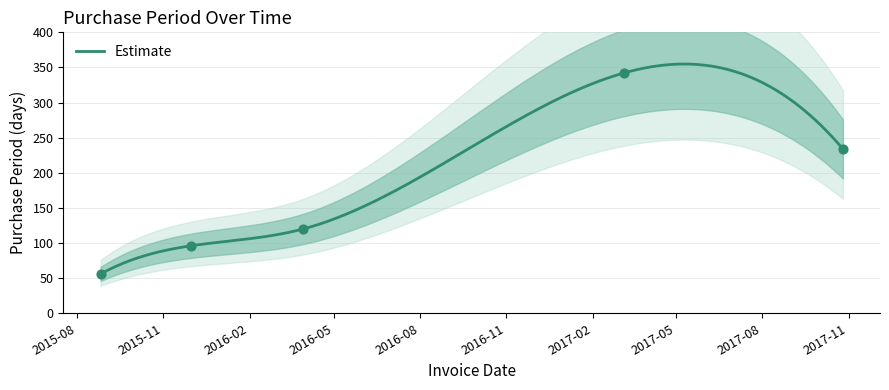

Which has a higher value, 2017-10-26 or 2016-03-29?

2017-10-26